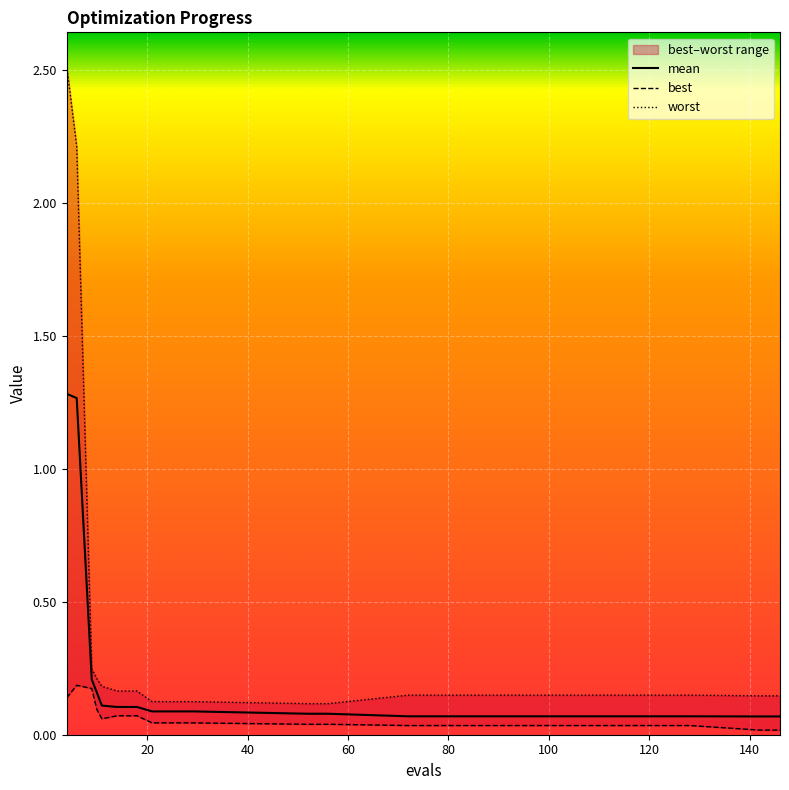

Is this an area chart (filled region under the line)?

No